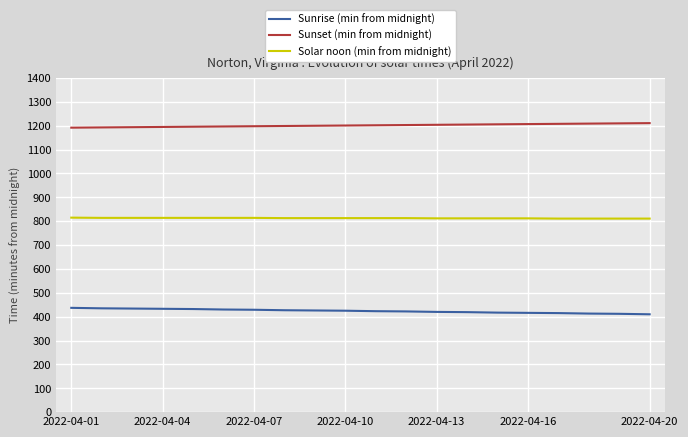

Which series has the largest total across all categories?

Sunset (min from midnight)